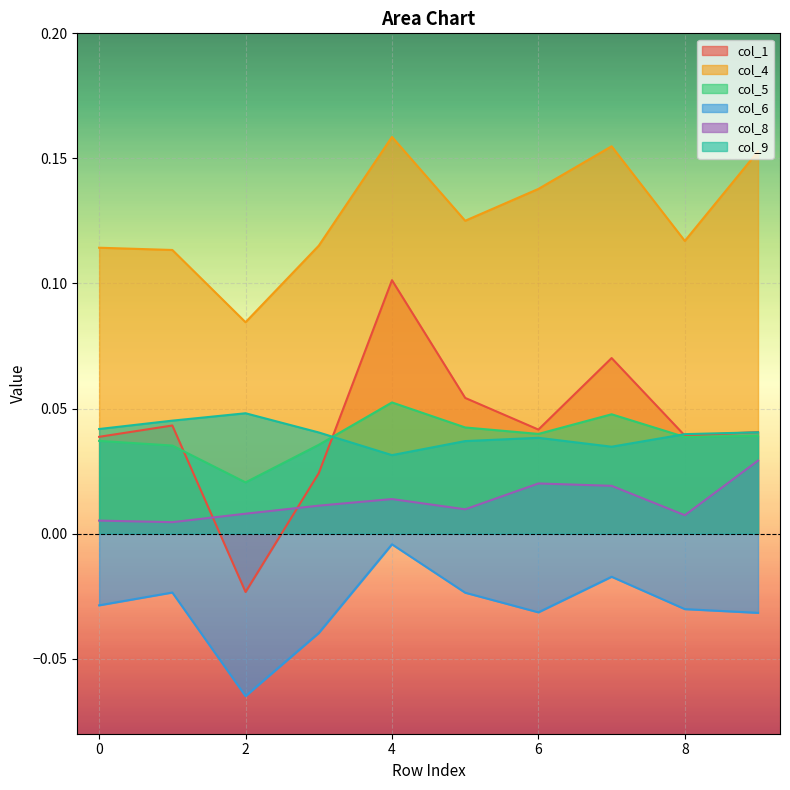

True or false: col_5 and col_4 intersect in this chart.

False